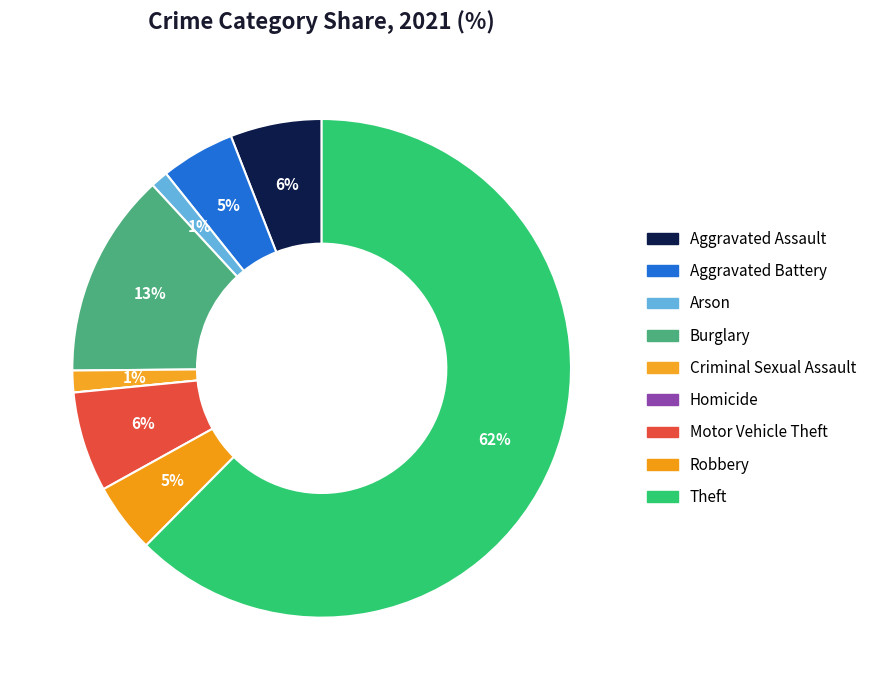

How many slices are in this pie chart?

9